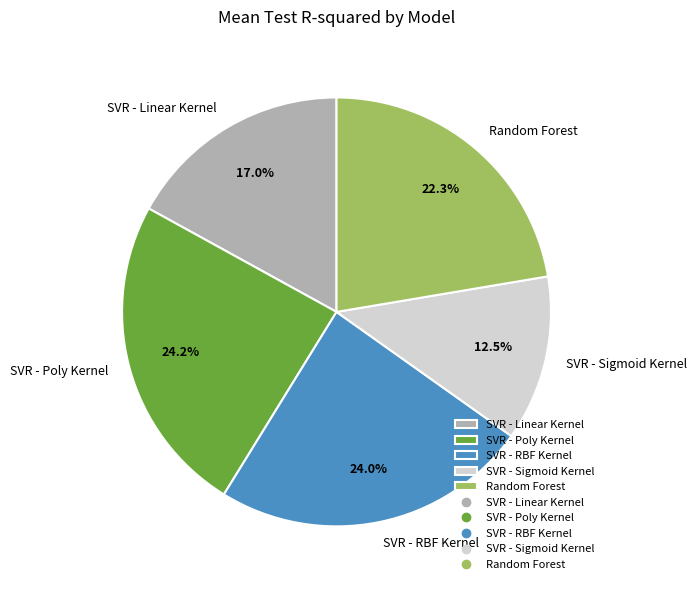

Do SVR - Linear Kernel and Random Forest together represent more than half of the pie?

No